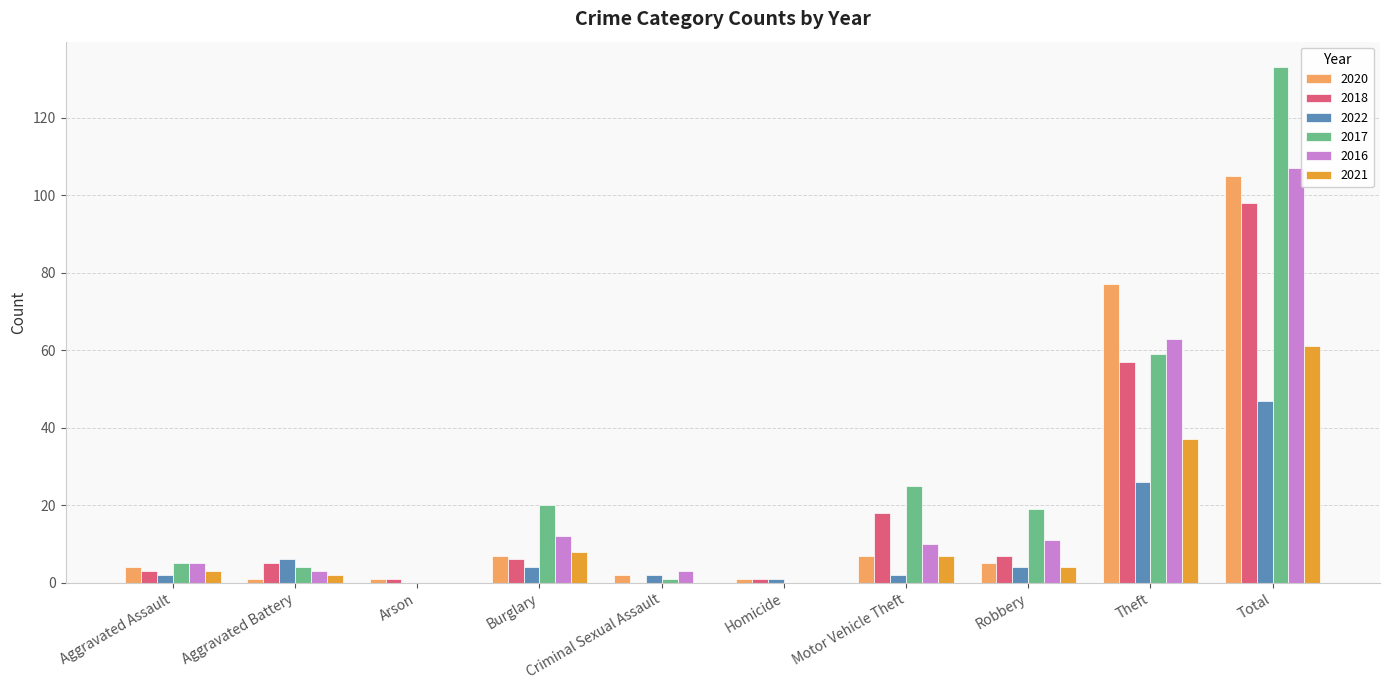

How many series are shown in this chart?

6